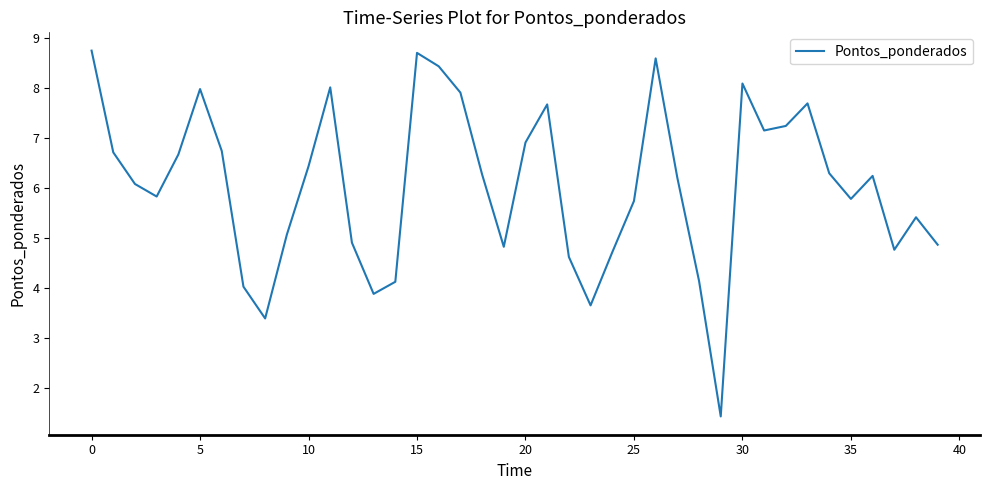

What is the minimum value shown in the chart?

1.4